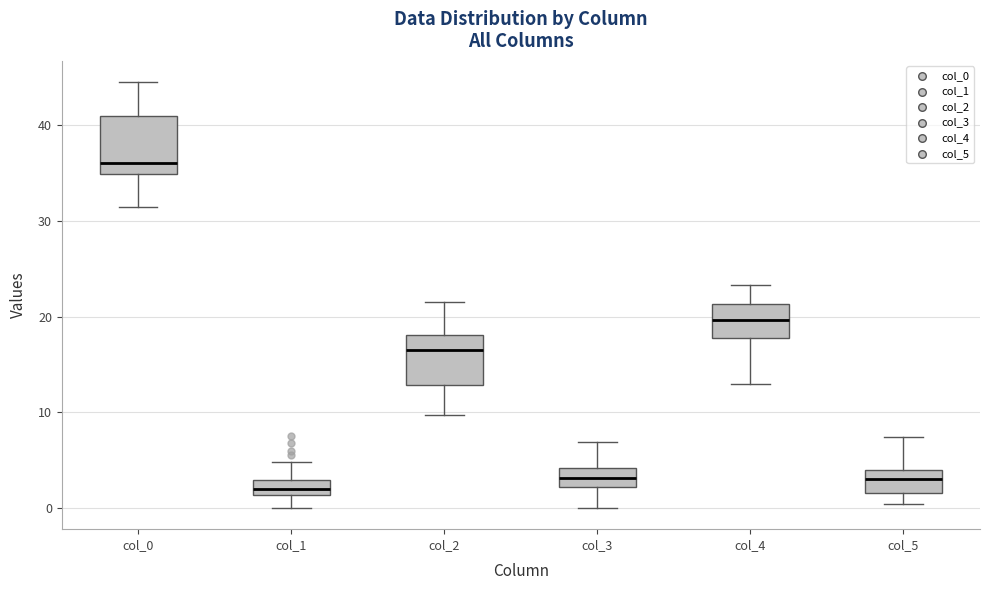

Reading left to right, read every box against the y-axis: the position of its median line, the range the box covers, and the ends of its whiskers. The values are not printed on the chart, so give them approximately, as read against the axis.

col_0: median 36, box 35 to 41, whiskers 32 to 45
col_1: median 2, box 1 to 3, whiskers 0 to 5
col_2: median 17, box 13 to 18, whiskers 10 to 22
col_3: median 3, box 2 to 4, whiskers 0 to 7
col_4: median 20, box 18 to 21, whiskers 13 to 23
col_5: median 3, box 2 to 4, whiskers 0 to 7